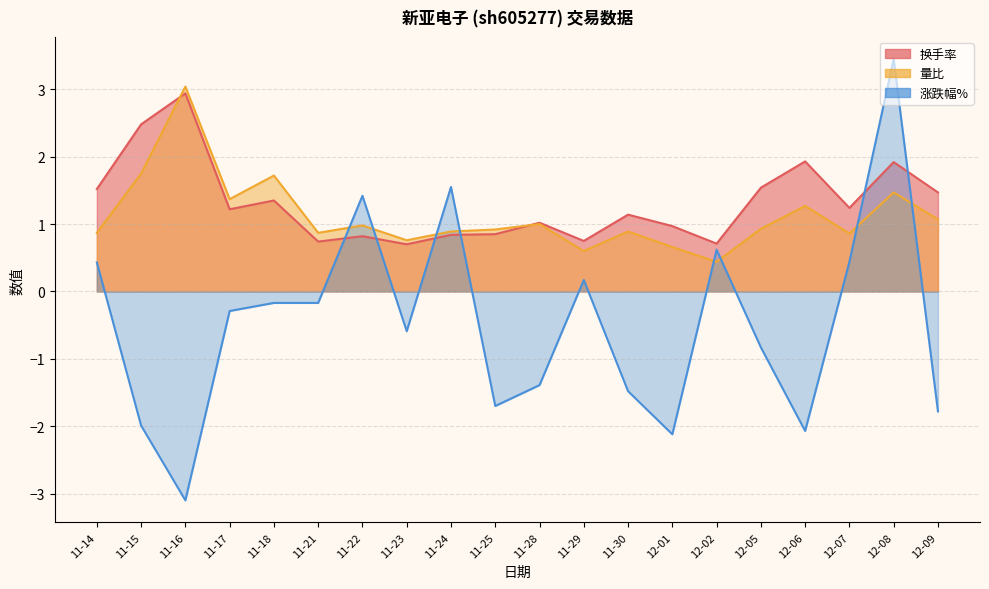

Which category has the highest value in the 涨跌幅% series?

12-08